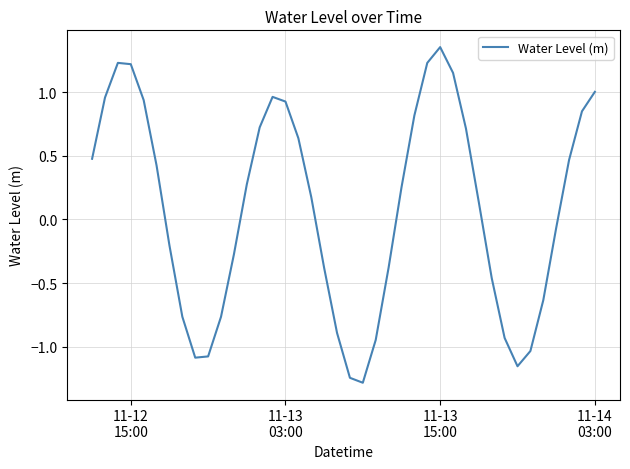

True or false: the data has more than 1 interior local peaks.

True